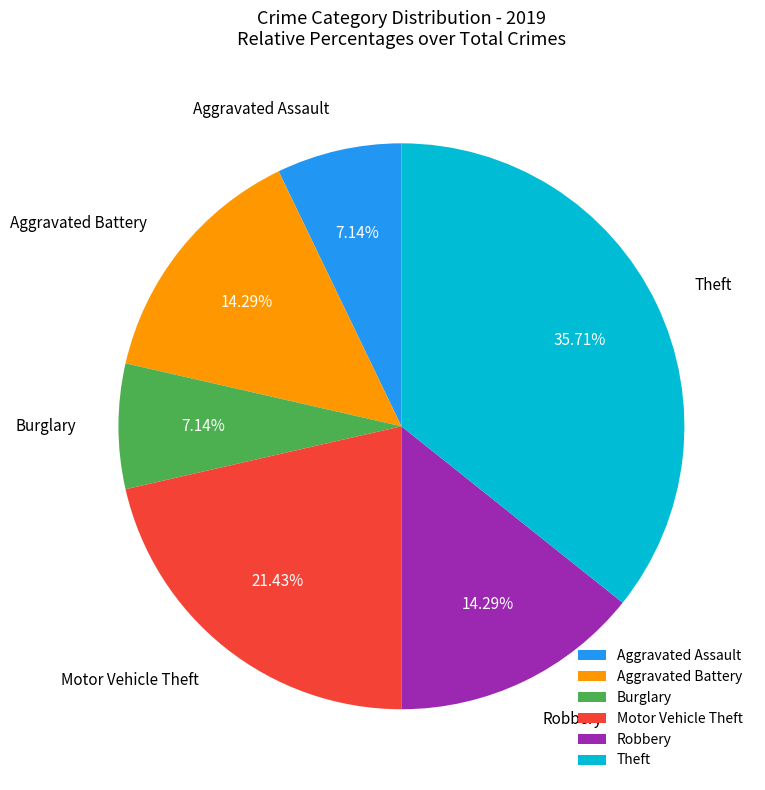

How much of the chart is everything except Robbery?

85.7%